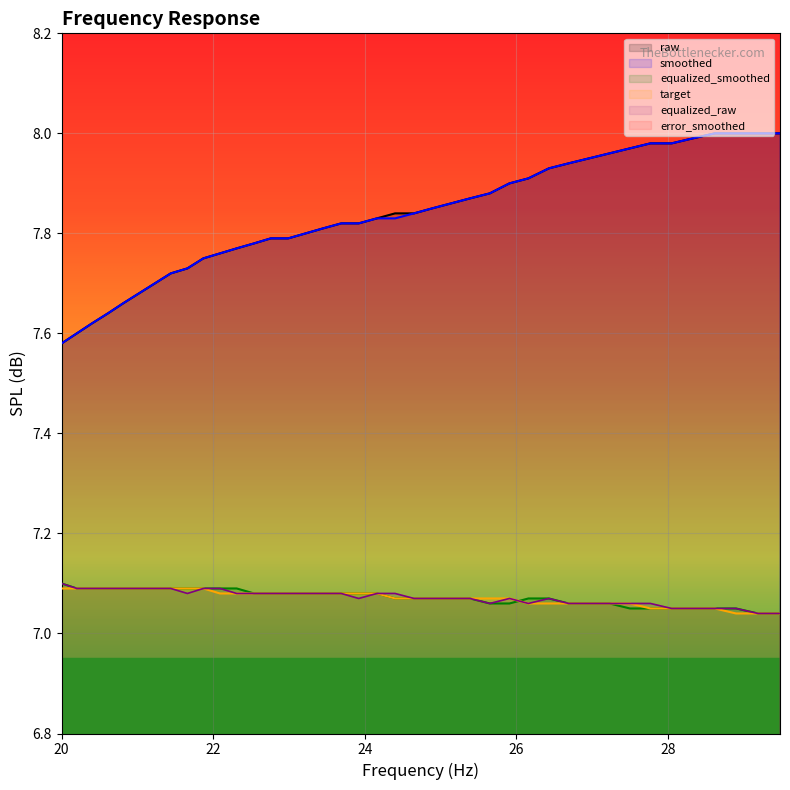

True or false: raw and equalized_raw cross at least once.

False